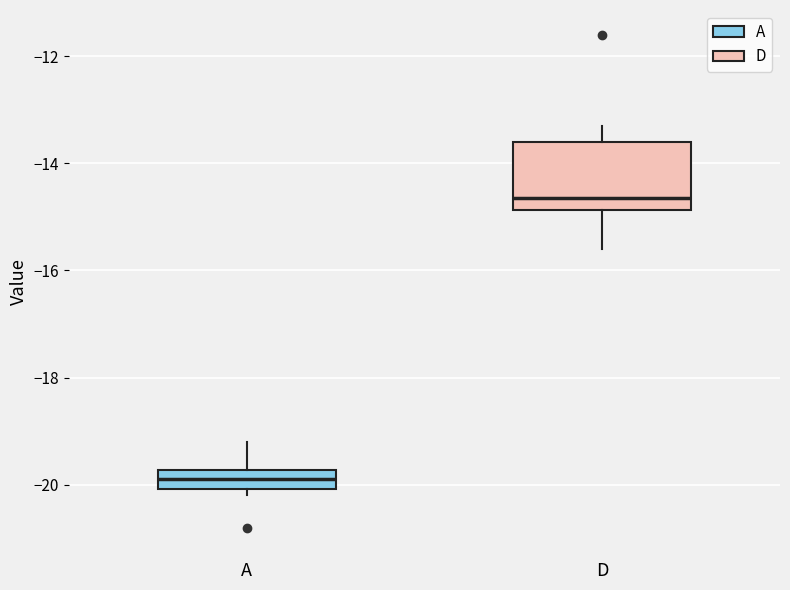

Which box has the highest median line?

D